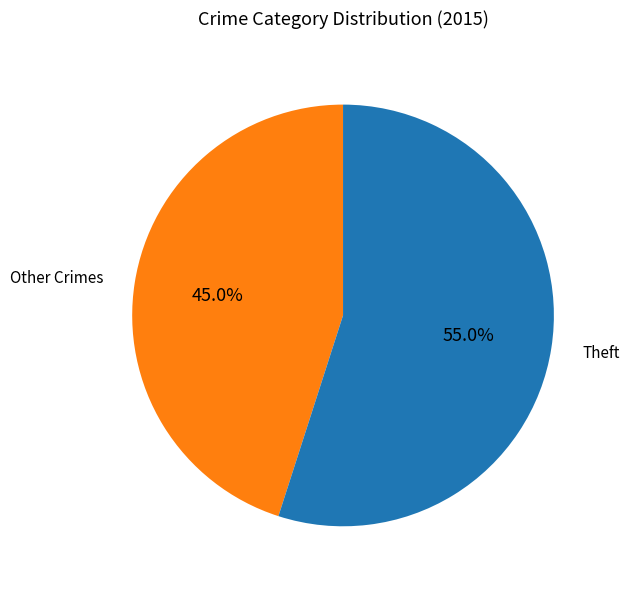

What portion of the pie excludes Theft?

45.0%